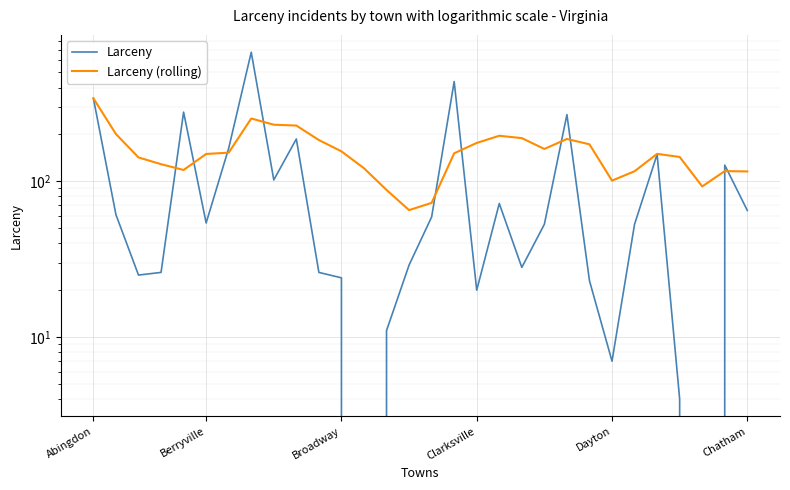

Read the Larceny (rolling) value at 14.

65.3